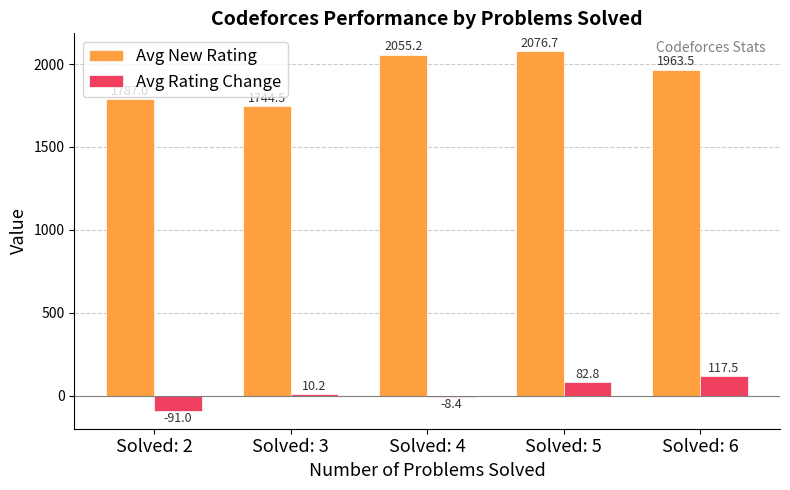

What value does the Avg New Rating series have at Solved: 6?

1963.5